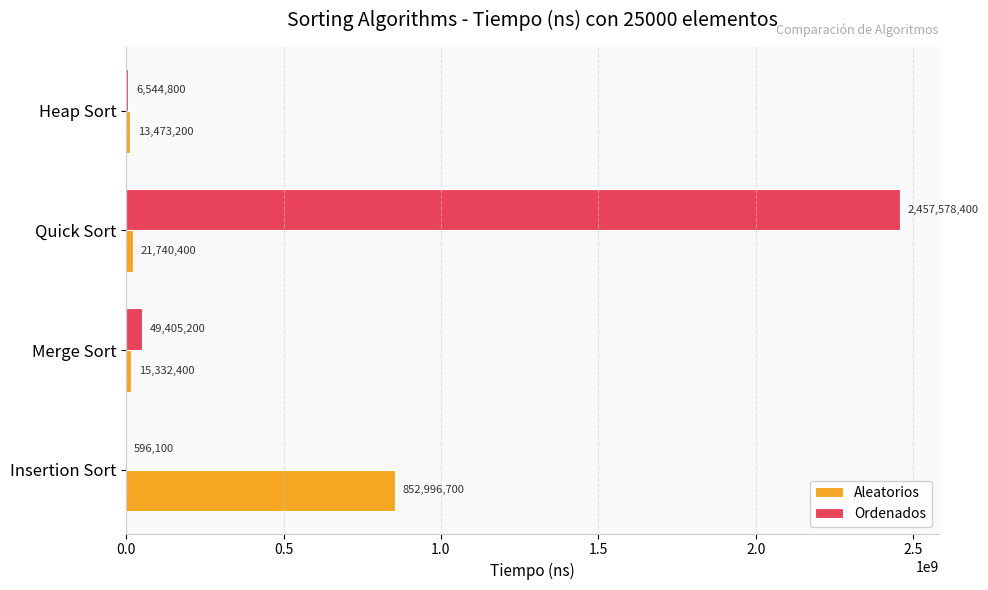

What is the maximum value shown in the chart?

2457578400